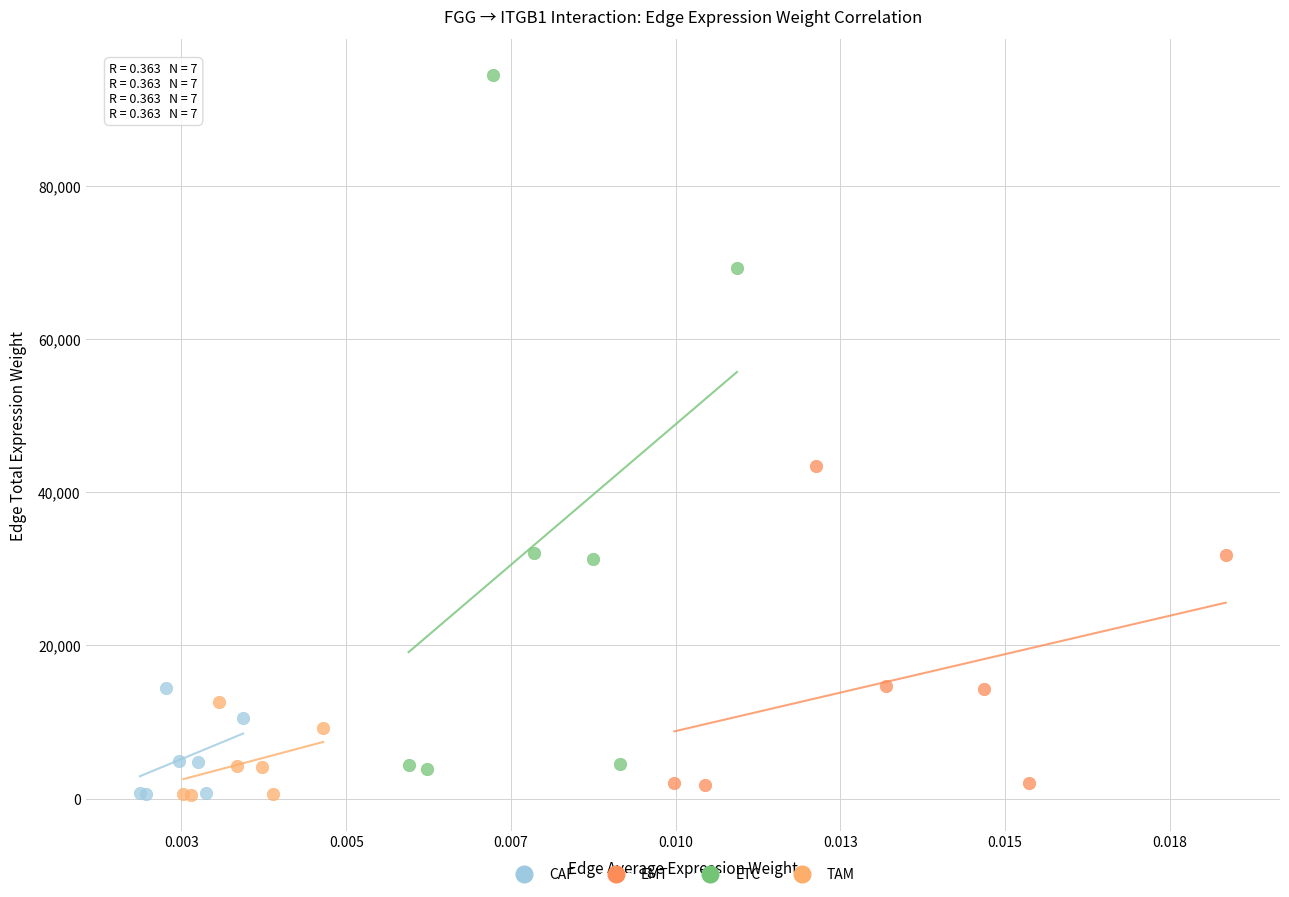

What are all the series names shown in the legend?

CAF, EMT, ETC, TAM